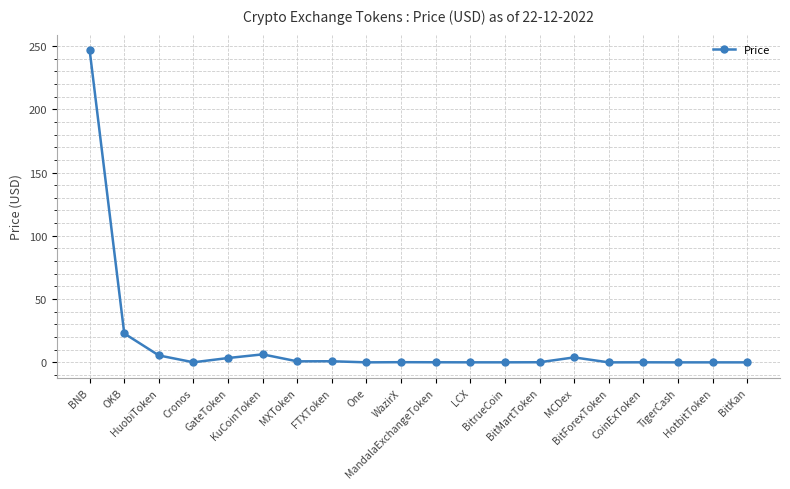

What position from the right is CoinExToken?

4